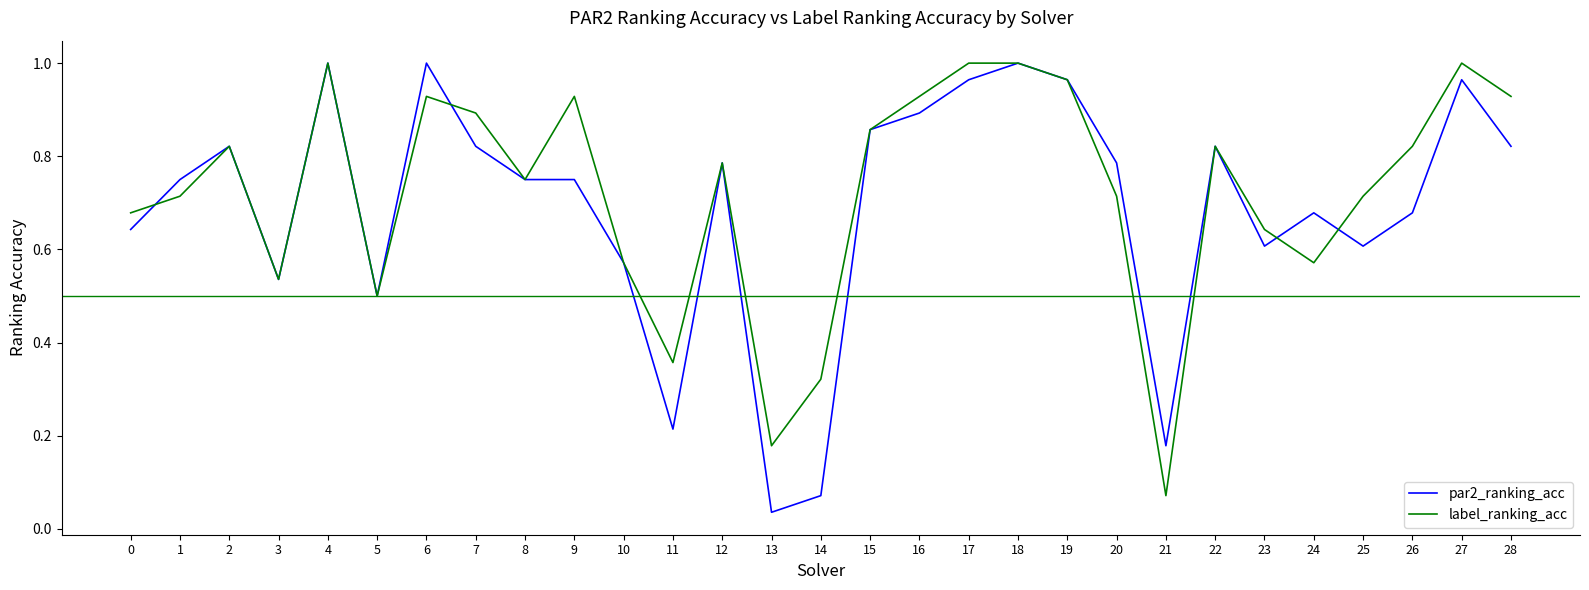

How many lines are shown in the chart?

2